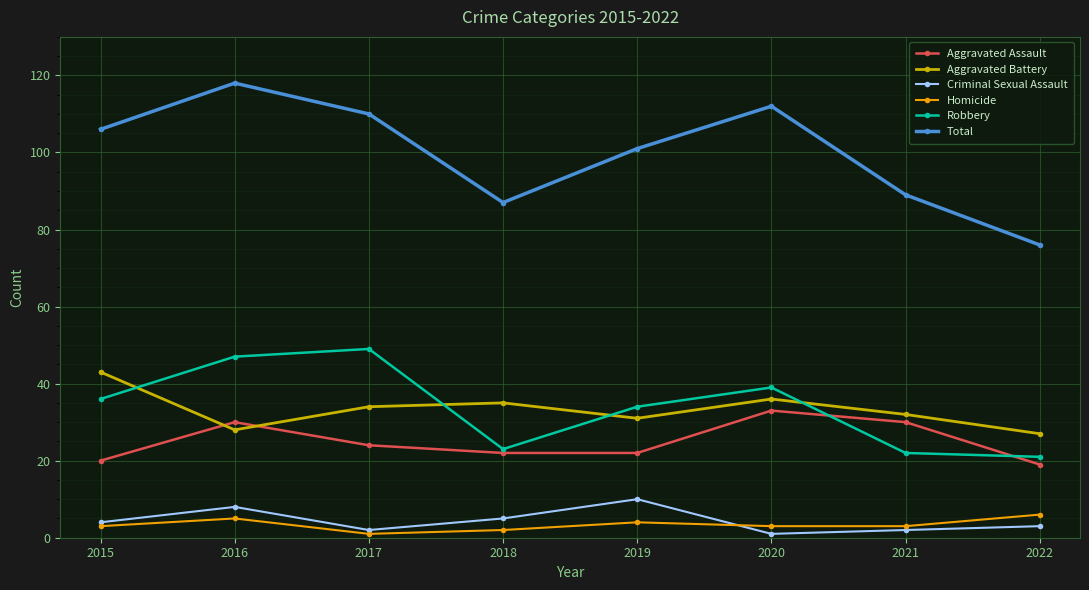

Does the chart have visible grid lines?

Yes